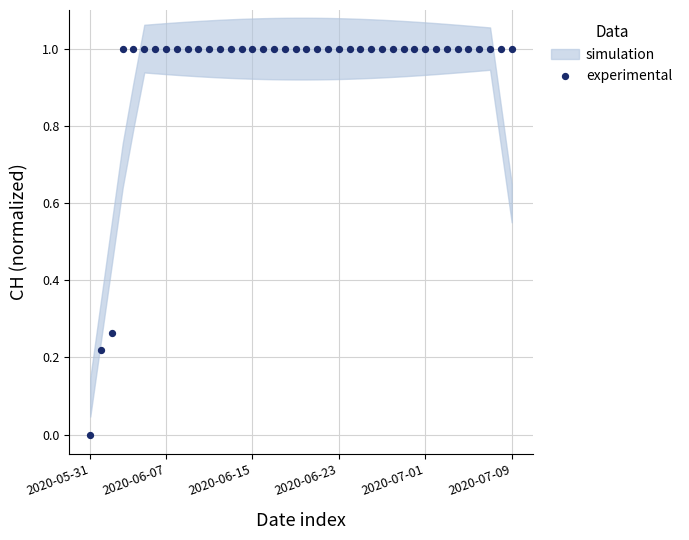

What is the range of Y values (max minus min)?

1.0